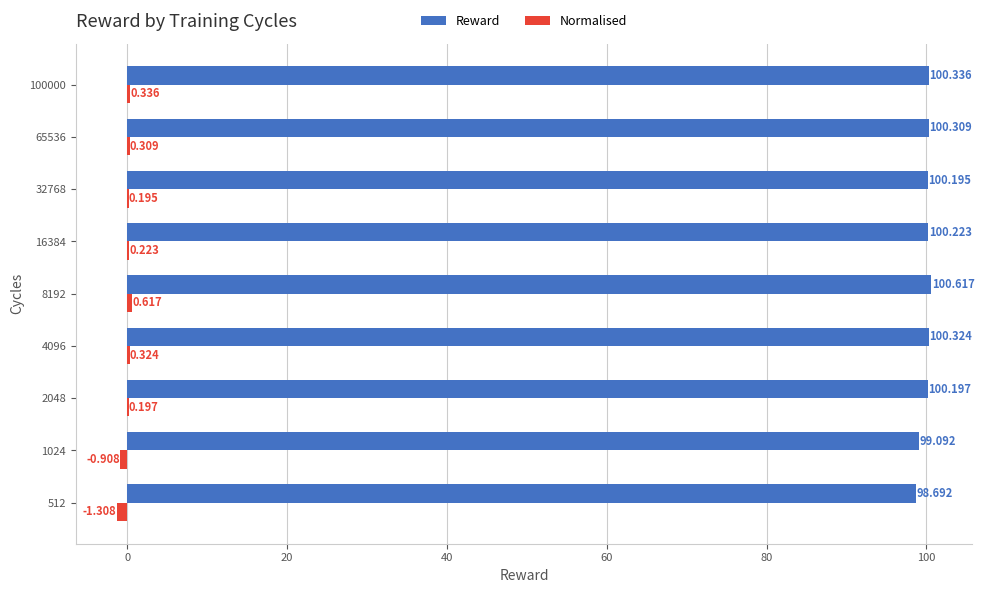

Which series has the largest total across all categories?

Reward